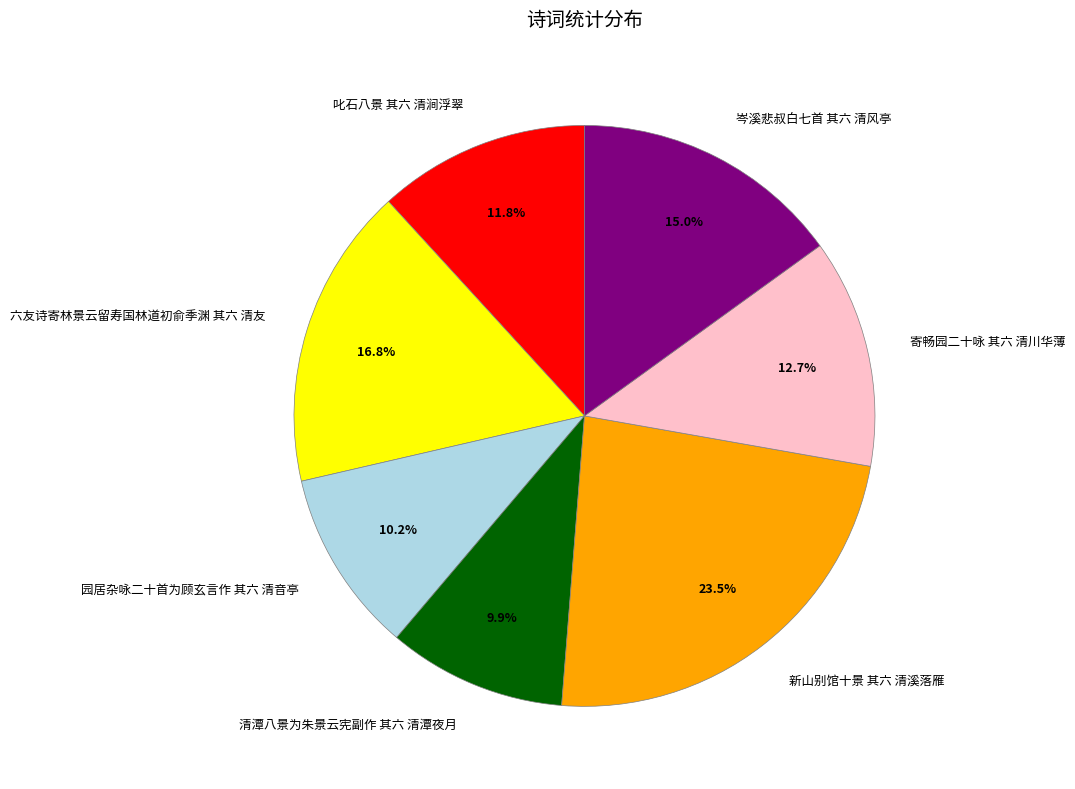

How many slices are in this pie chart?

7